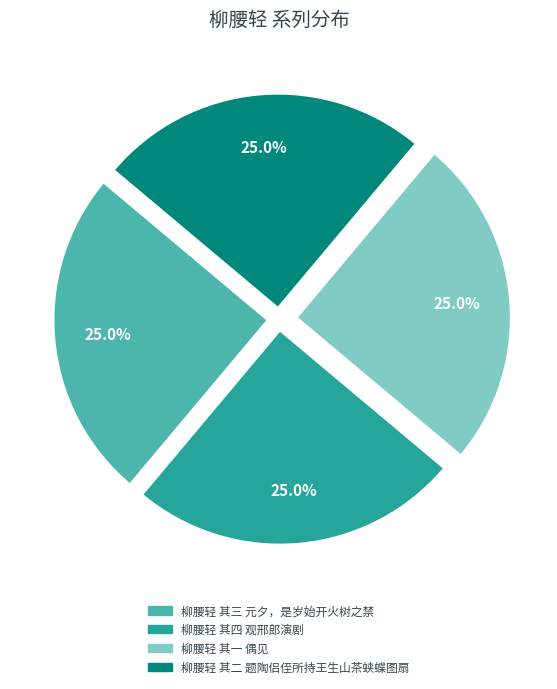

Count the number of slices in the pie.

4